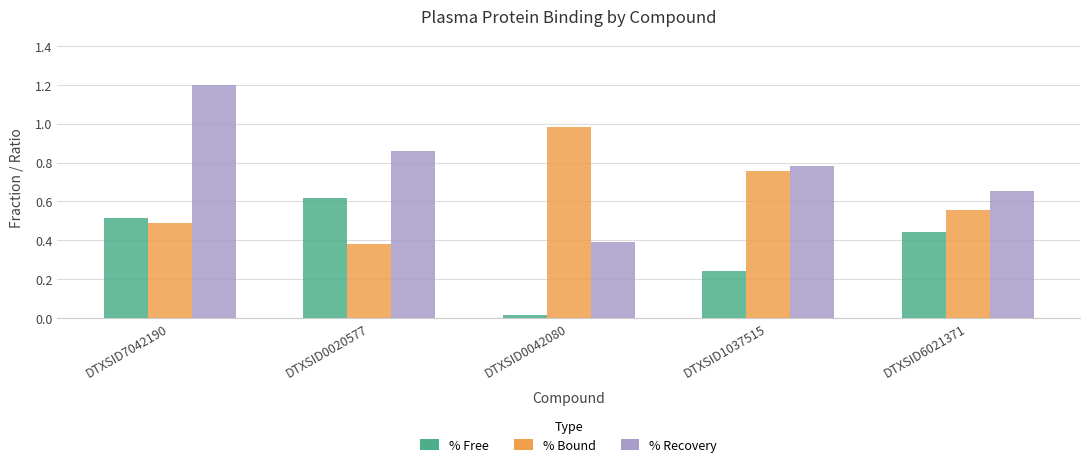

Rank the series at DTXSID0042080 from lowest to highest value.

% Free, % Recovery, % Bound